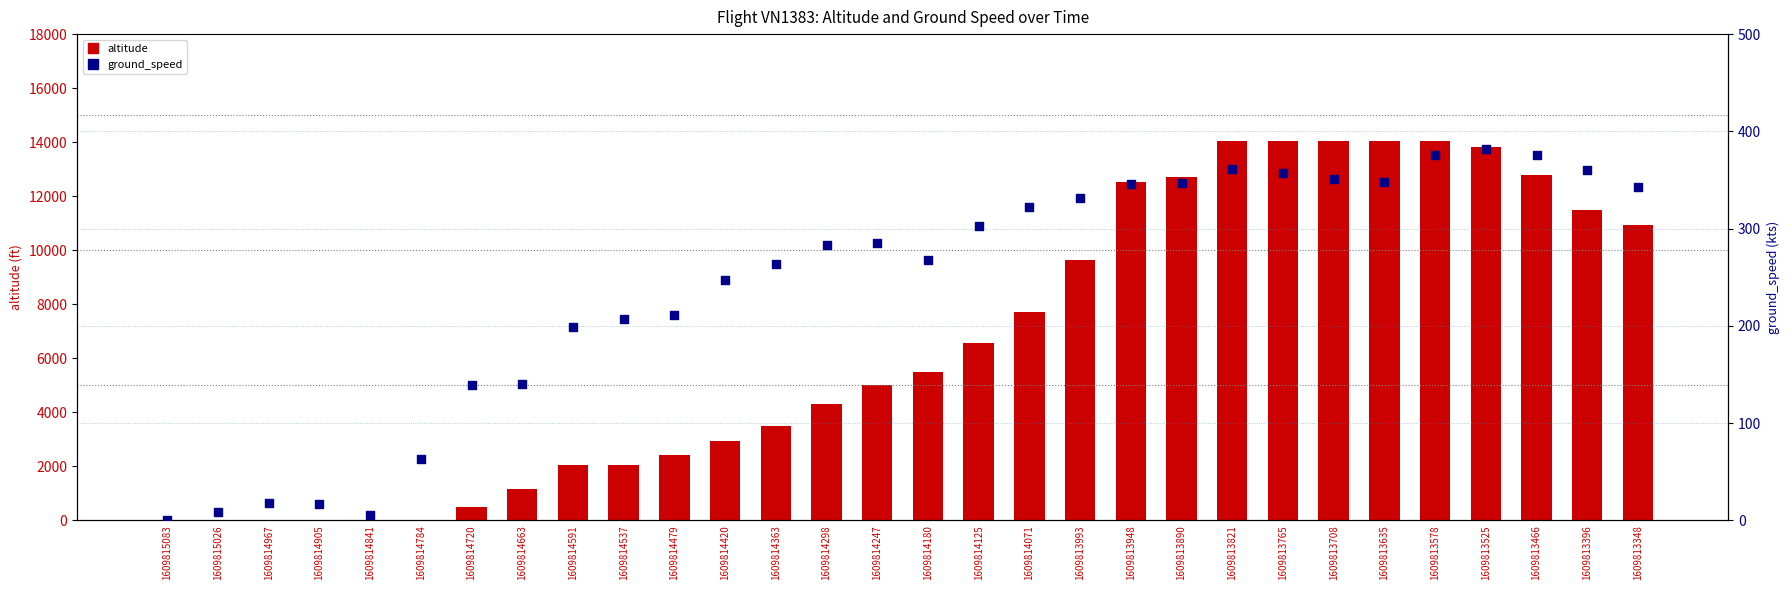

At how many categories does at least one series exceed 12476?

9